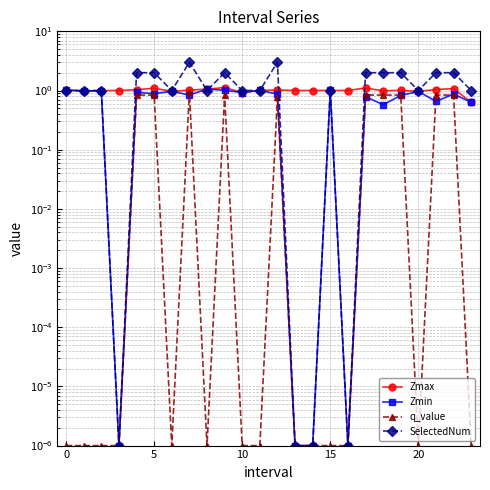

What is the difference between the highest and lowest values at 16?

1.0